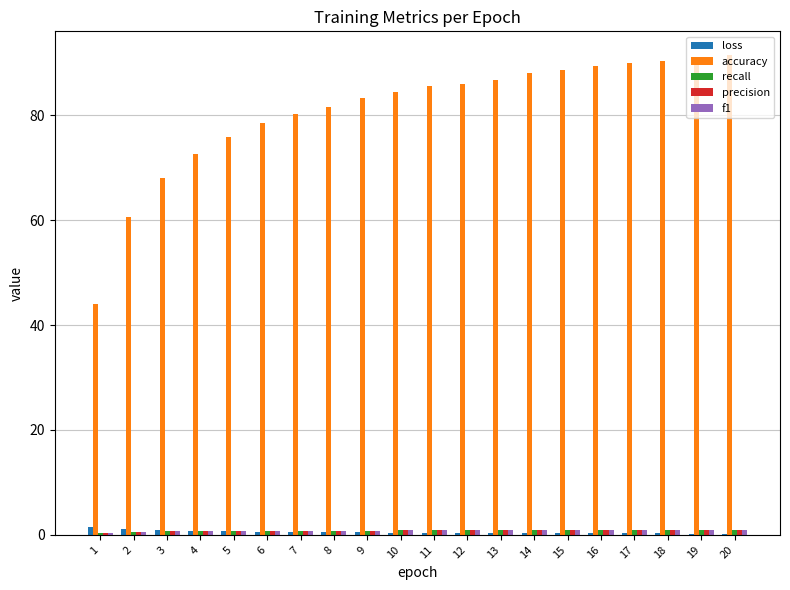

How many groups of bars are there?

20